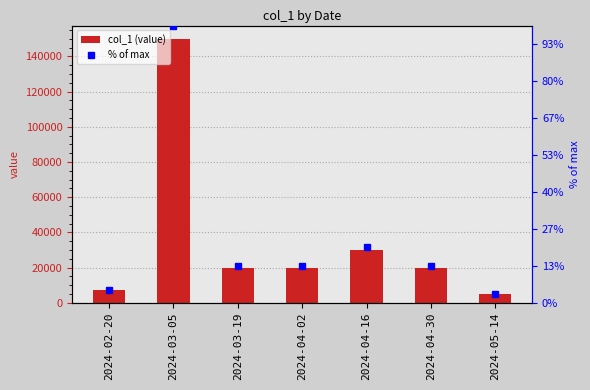

True or false: the data shows 93232 at 2024-03-05.

False